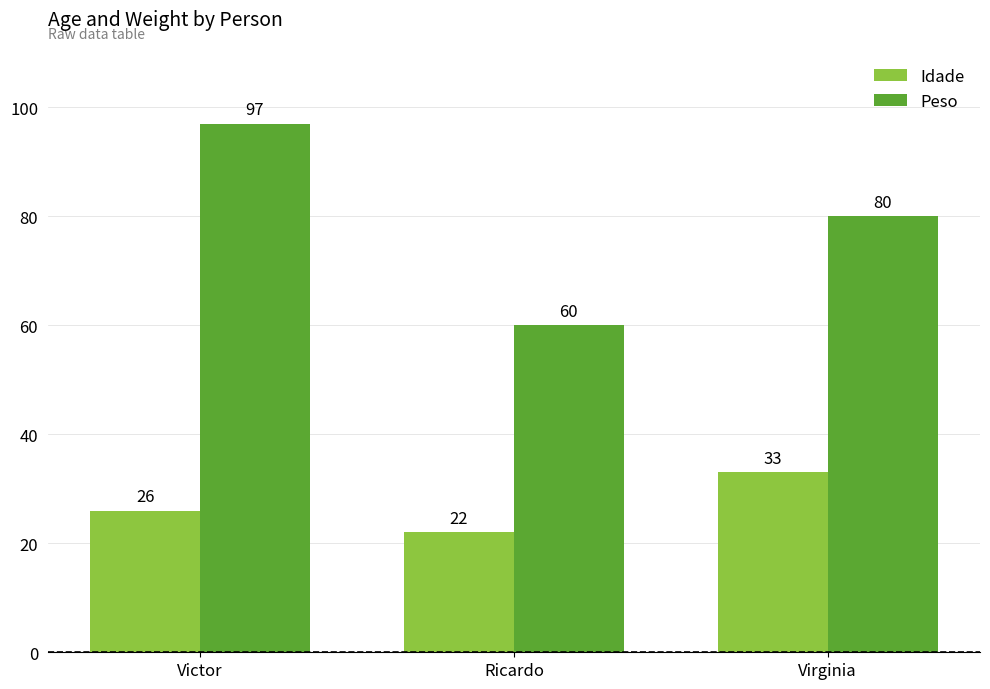

Where is Peso nearest to the value 78?

Virginia